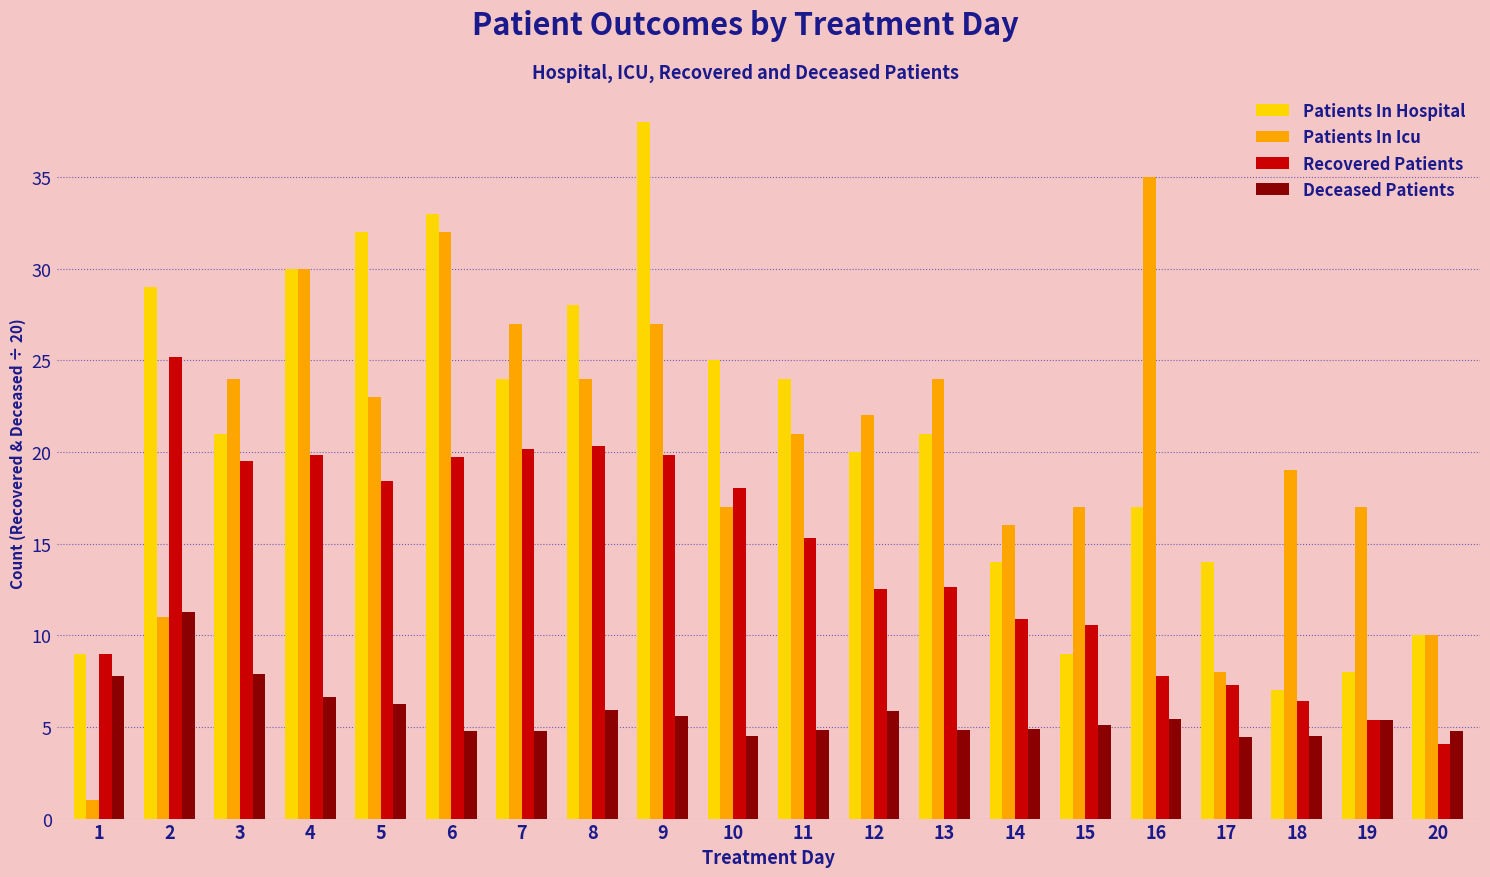

What is the total value across all series at 14?

45.8